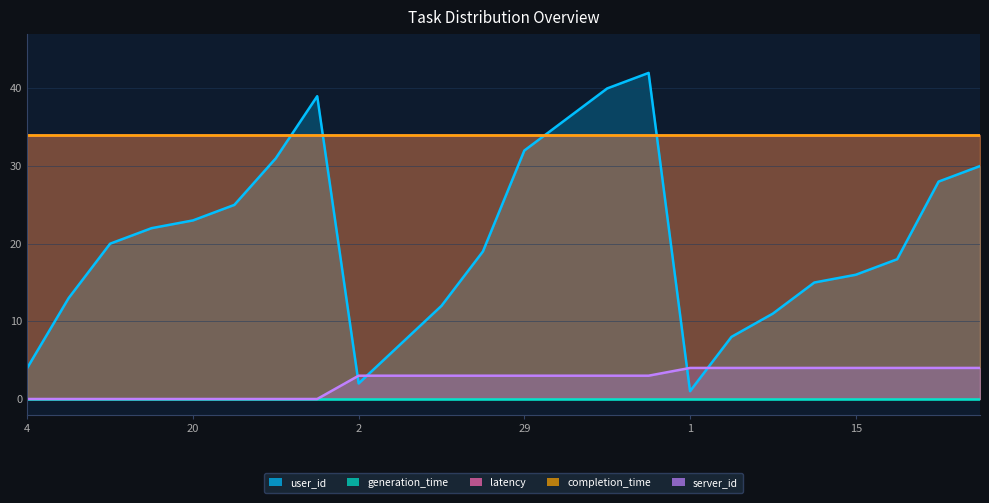

What is the minimum value for user_id?

1